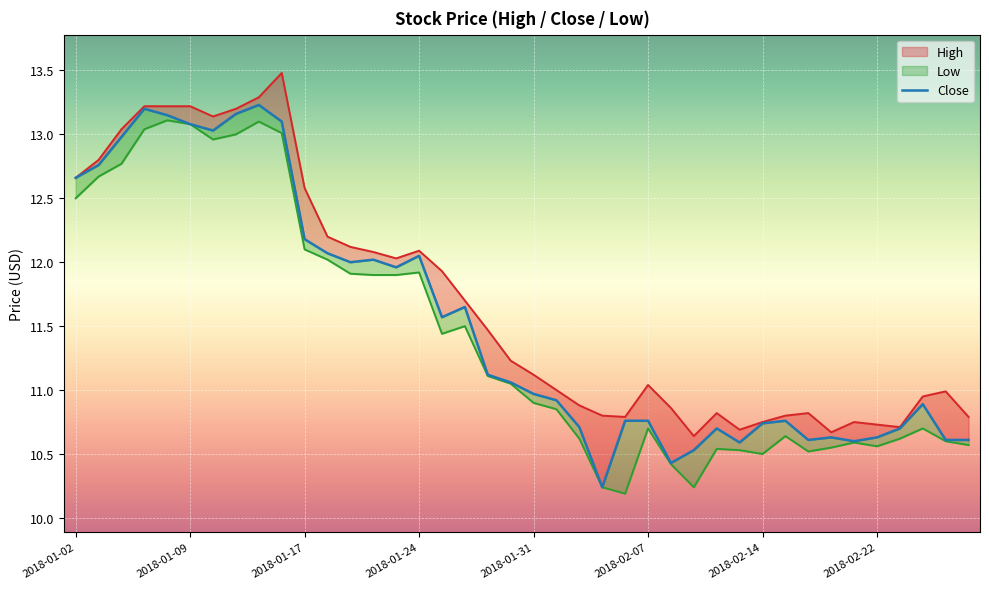

True or false: the data shows 5.8 at 39.

False